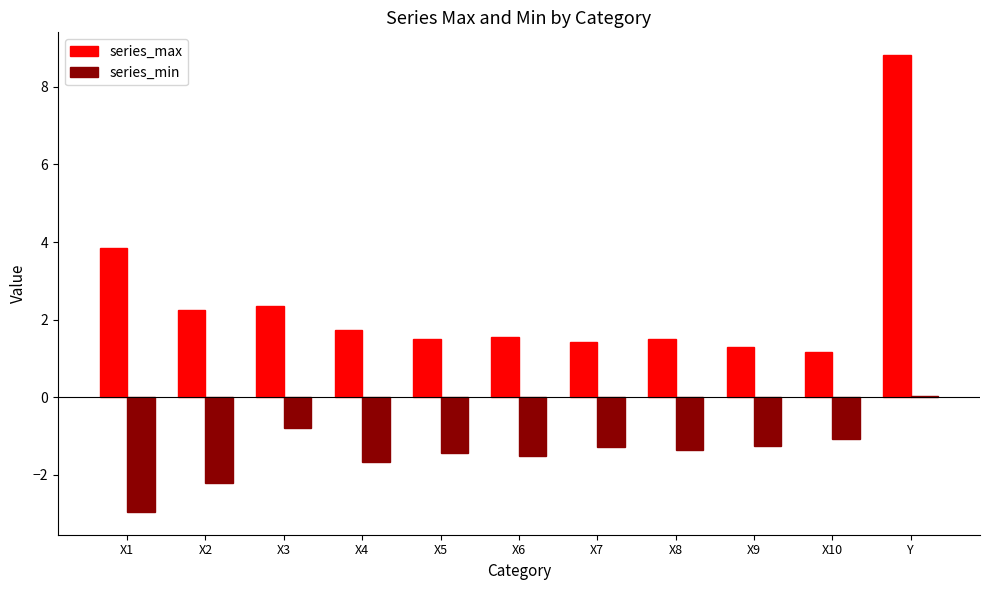

What are all the series names shown in the legend?

series_max, series_min